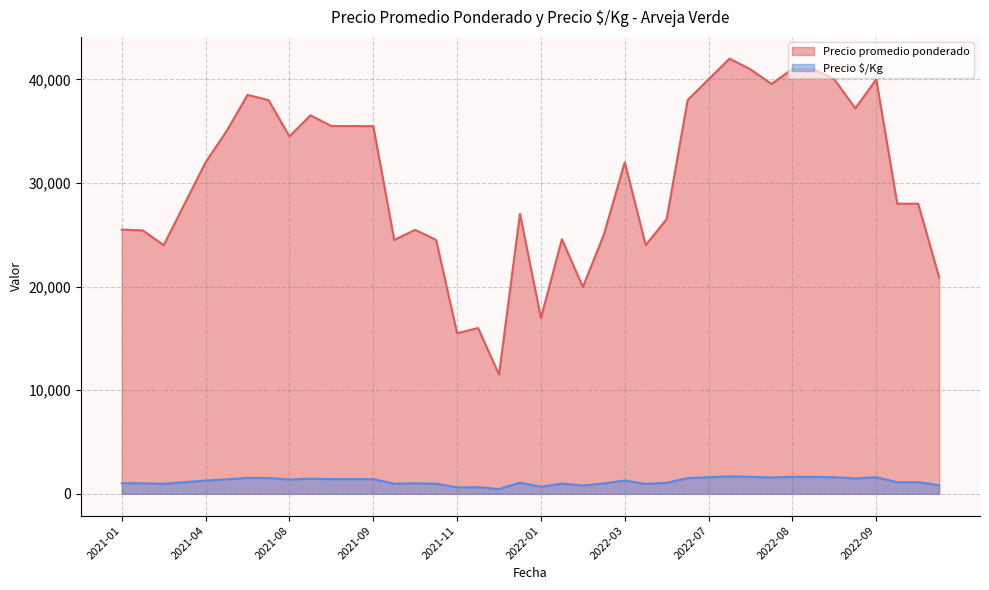

True or false: Precio $/Kg and Precio promedio ponderado cross at least once.

False